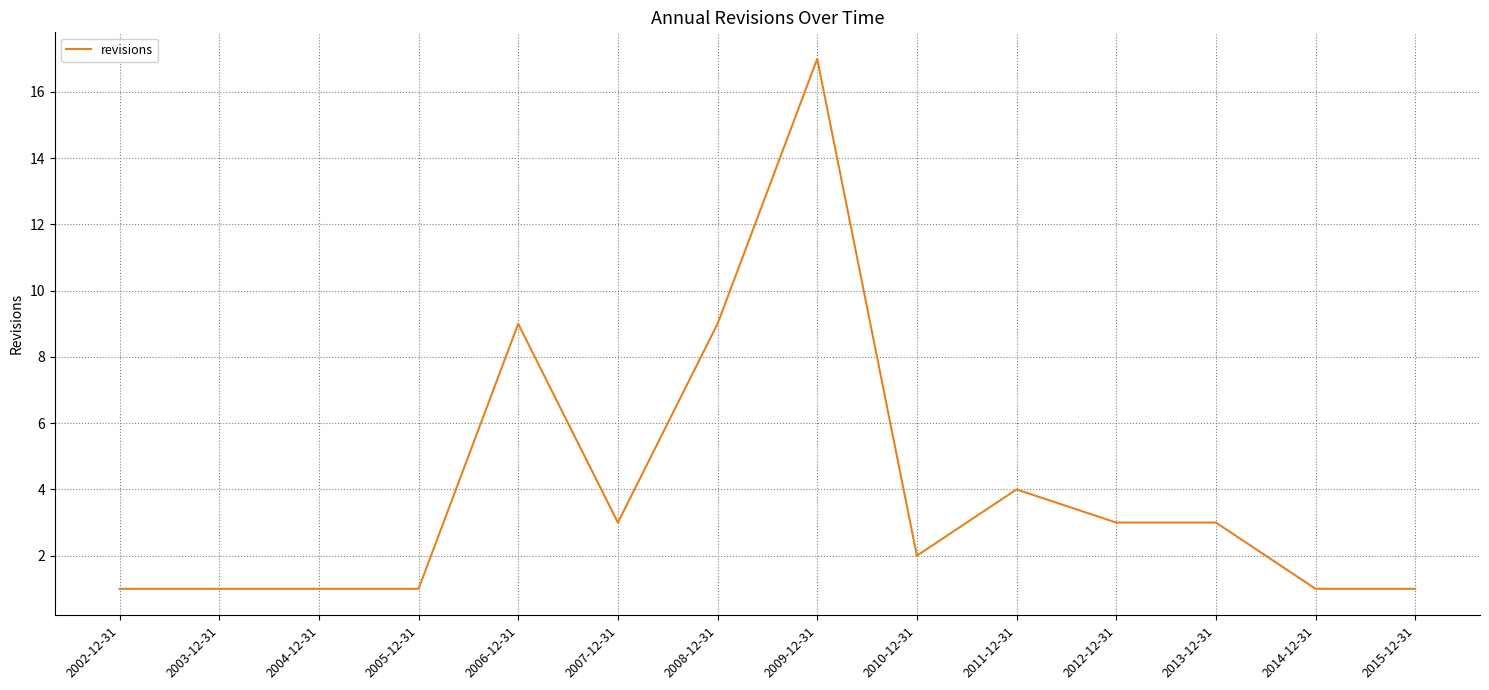

Reading right to left, extract all data points from this chart.

1	1	3	3	4	2	17	9	3	9	1	1	1	1